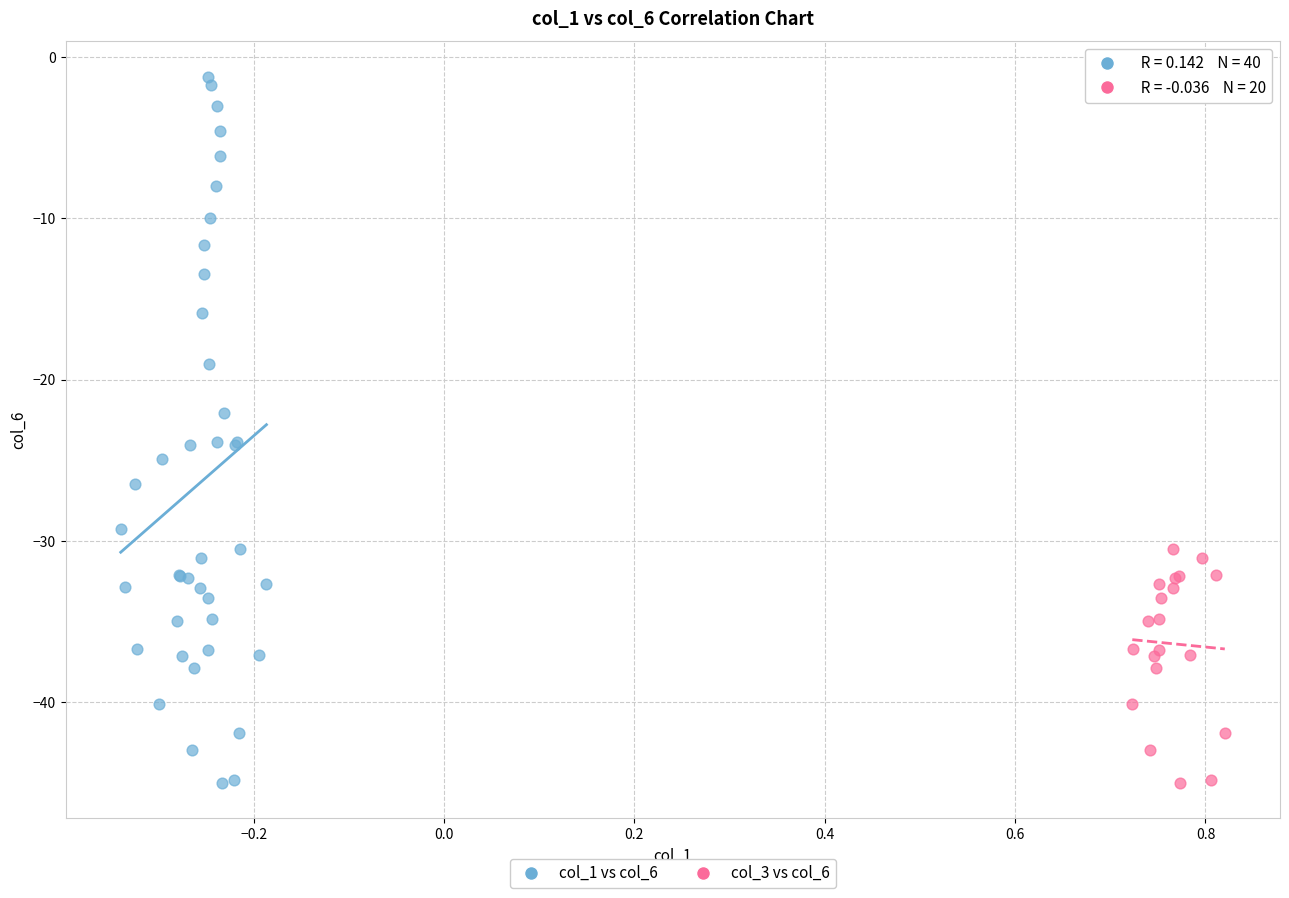

What are all the series names shown in the legend?

col_1 vs col_6, col_3 vs col_6